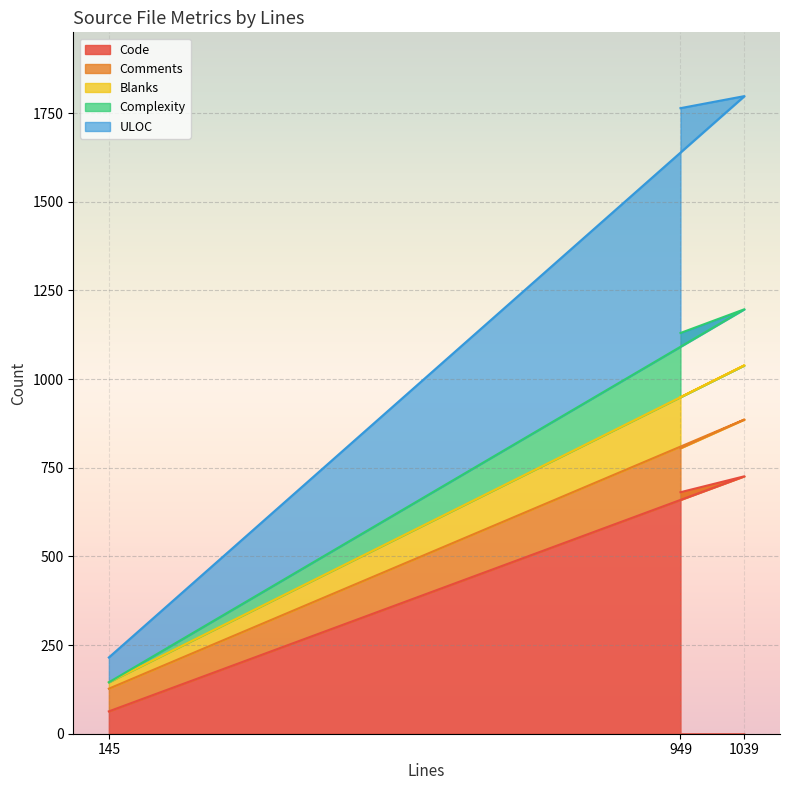

What is the maximum value for Code?

726